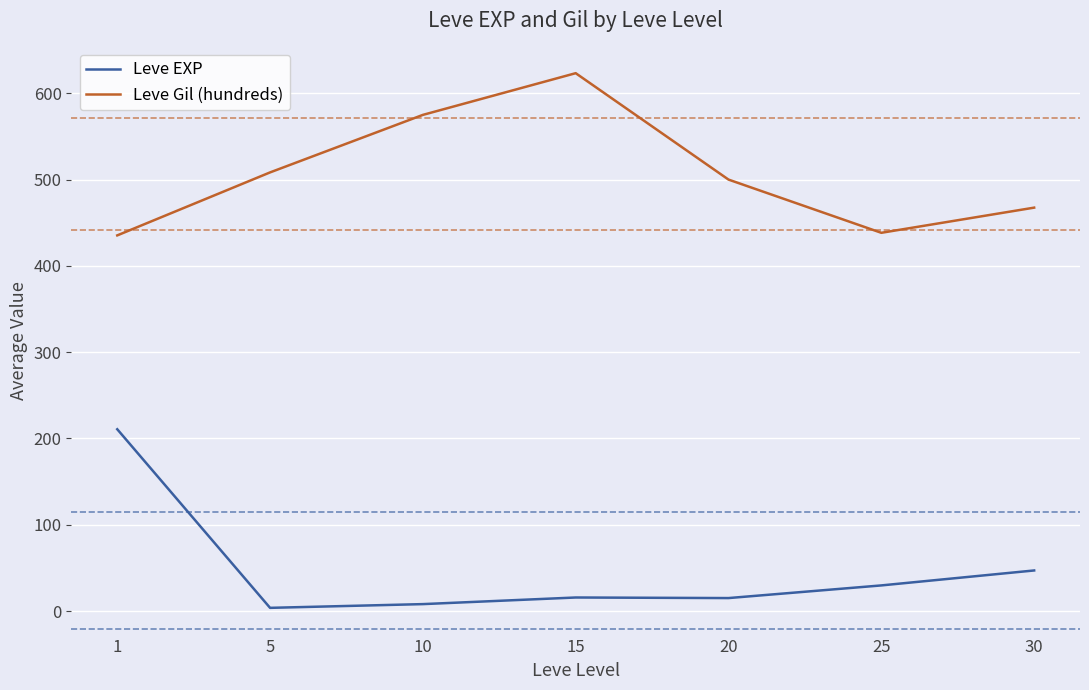

True or false: Leve Gil (hundreds) has more than 2 points higher than both neighbors.

False